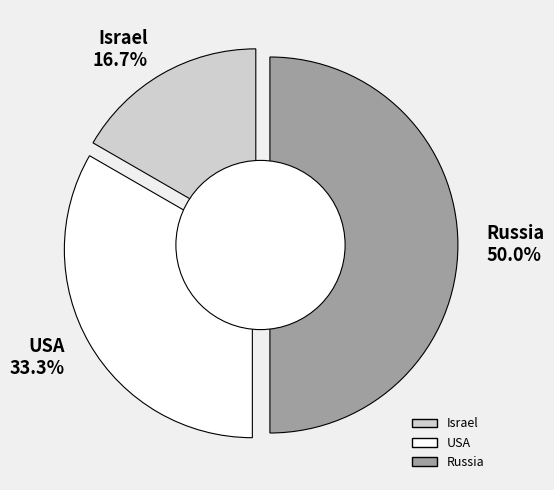

Does any single category account for the majority?

No